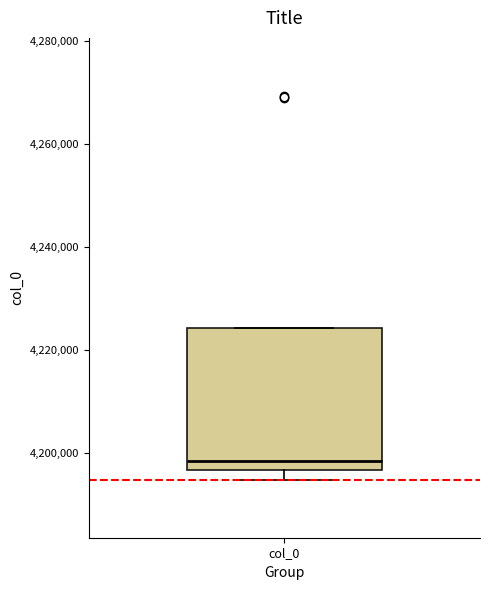

Transcribe this box plot: give where the median line is, the range the box spans, and where the two whiskers end, as read against the y-axis. The values are not printed on the chart, so give them approximately, as read against the axis.

median 4198000, box 4196000 to 4224000, whiskers 4194000 to 4224000